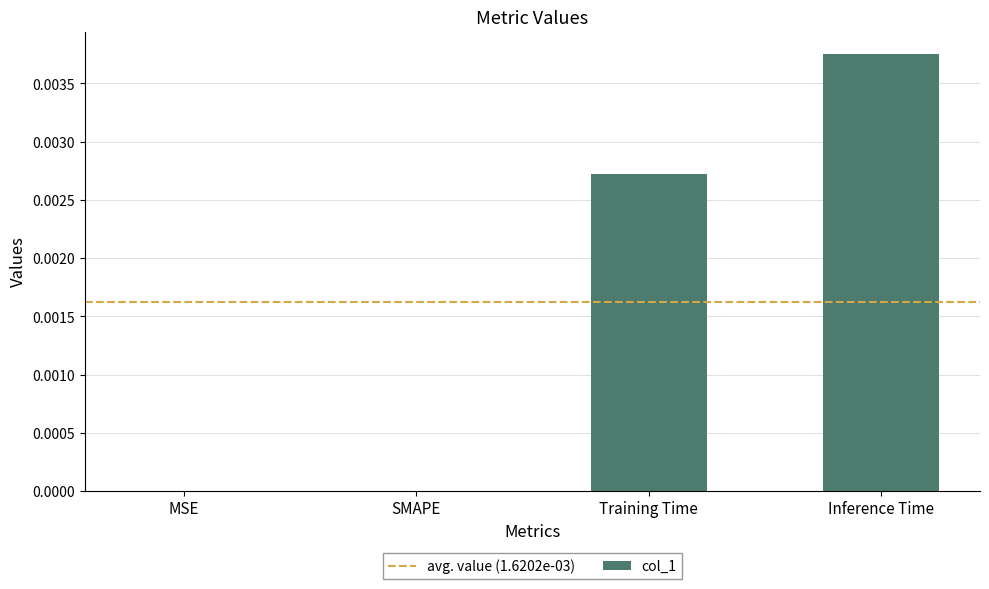

The value at SMAPE is 0.0. True or false?

True